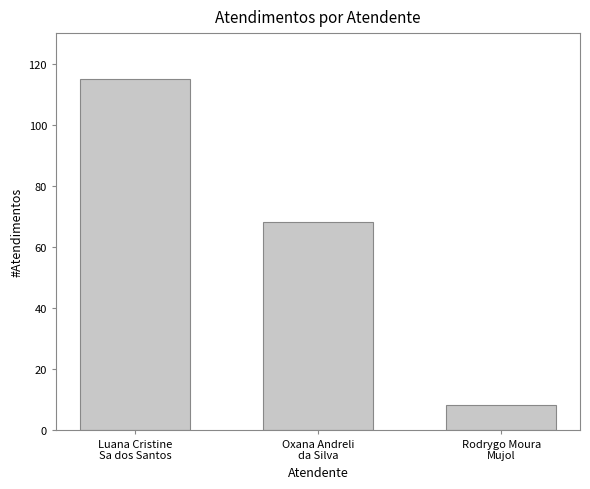

List the labels in order of value, smallest first.

Rodrygo Moura
Mujol, Oxana Andreli
da Silva, Luana Cristine
Sa dos Santos